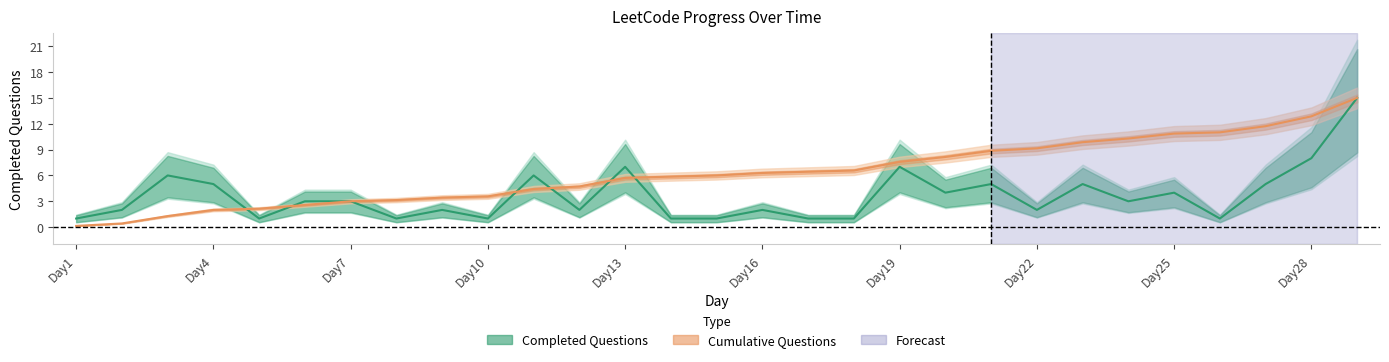

What is the sum of the values at Day13 and Day2?

9